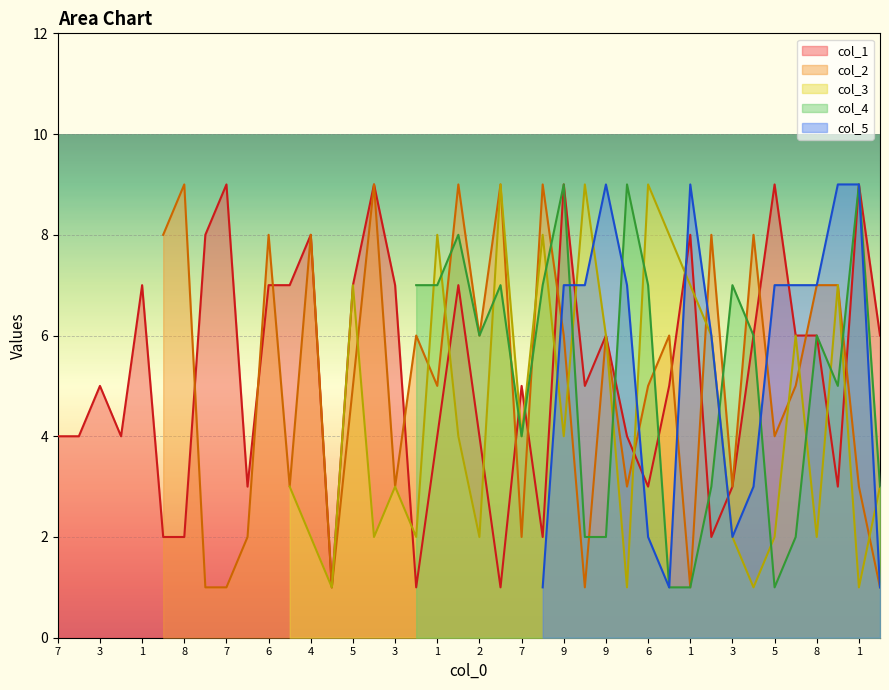

What is the approximate value at 23?

3